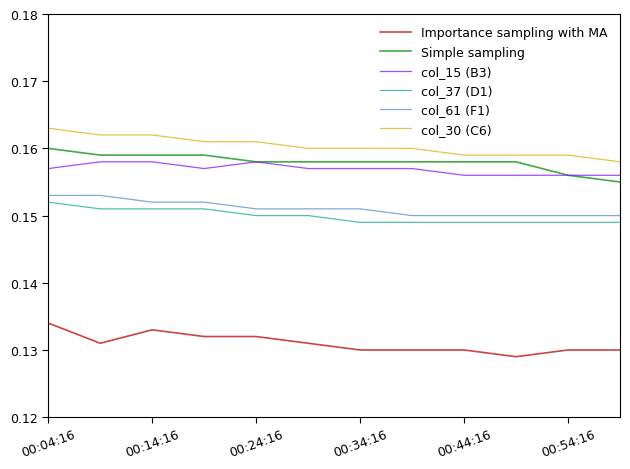

True or false: Simple sampling and col_37 (D1) cross at least once.

False